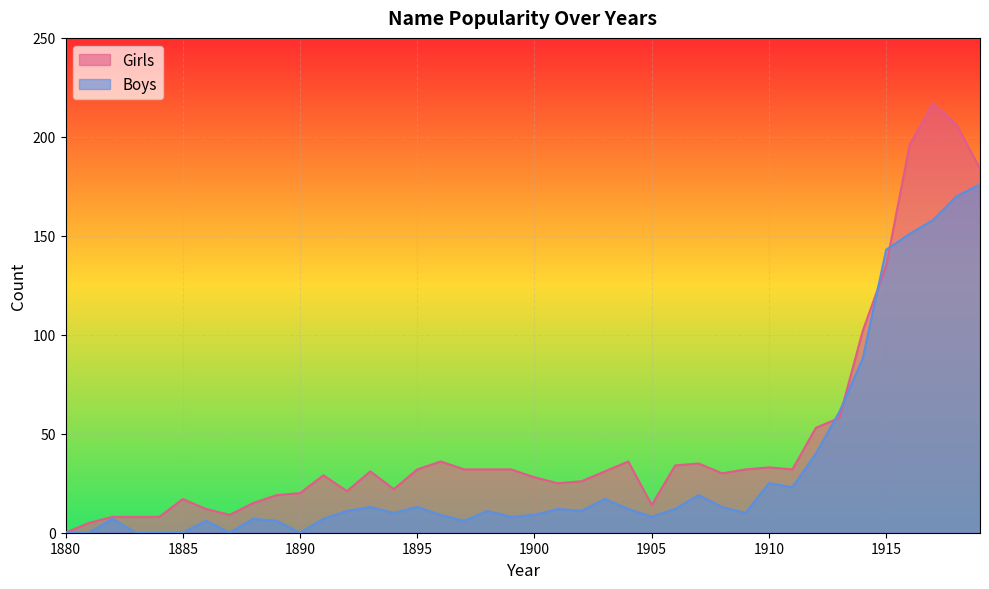

What are all the series names shown in the legend?

Girls, Boys